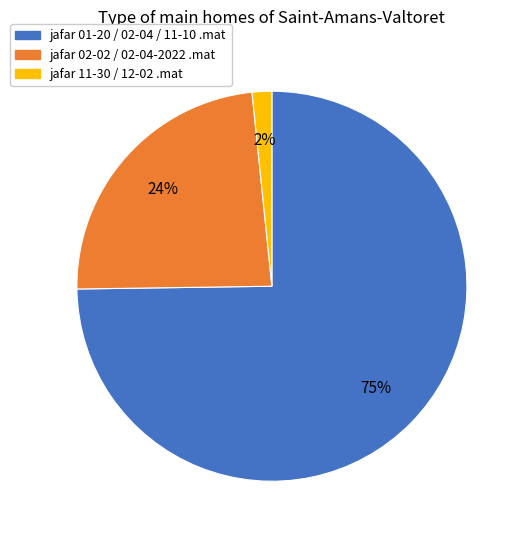

Is there a majority slice in this chart?

Yes